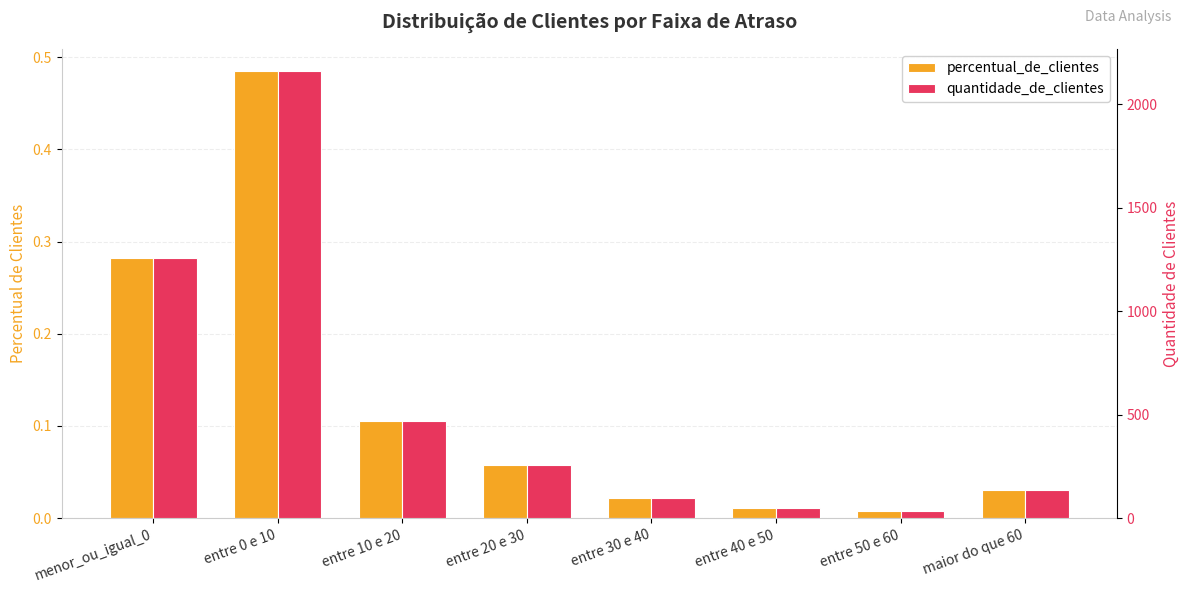

At which label is quantidade_de_clientes closest to 1097?

menor_ou_igual_0